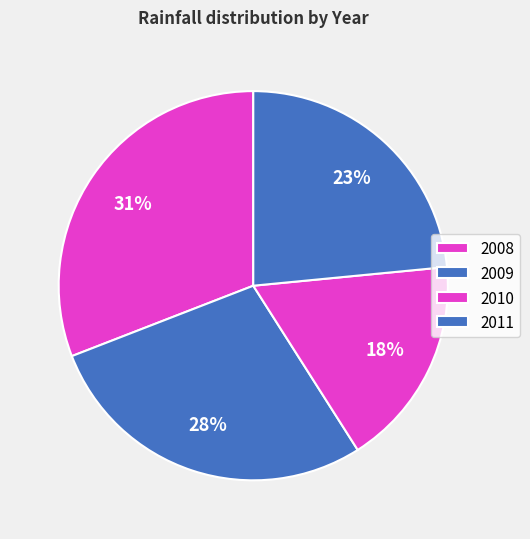

What is the largest slice in the pie chart?

2008